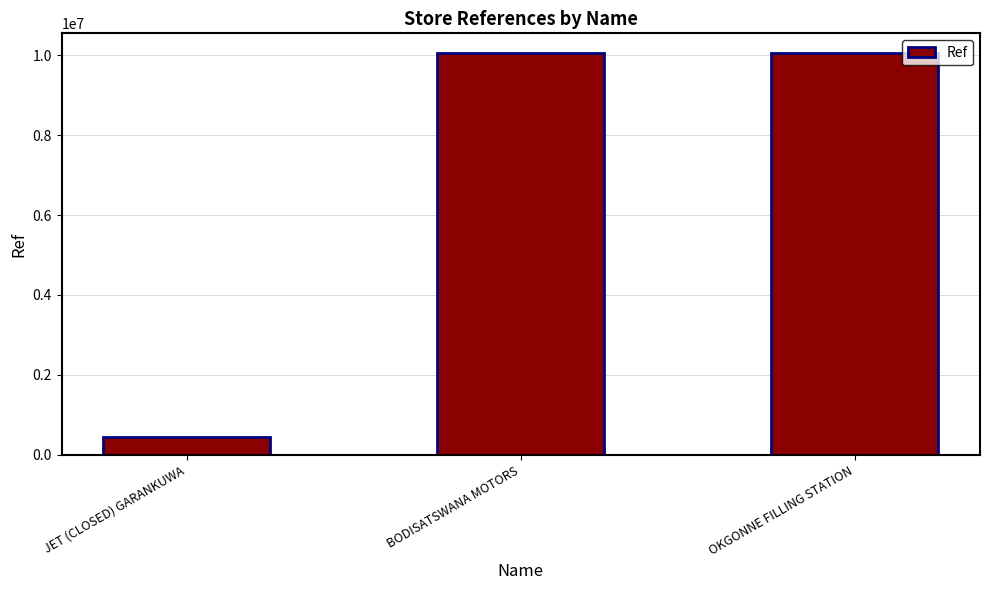

True or false: the data shows 454895 at JET (CLOSED) GARANKUWA.

True